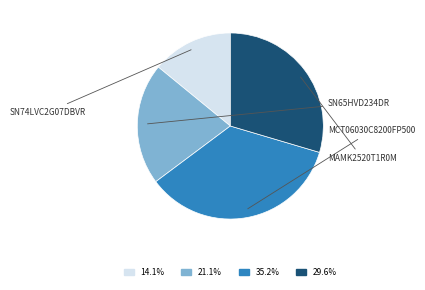

Is there any slice that represents more than half of the pie?

No